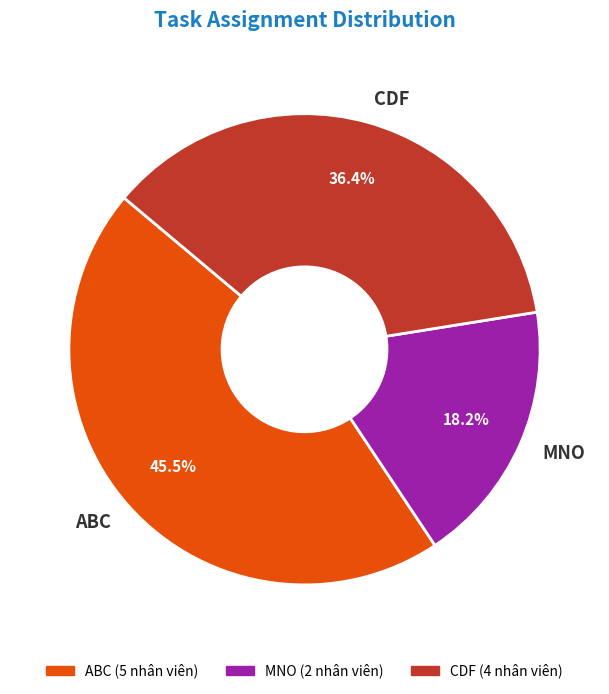

Between MNO and ABC, which is larger?

ABC